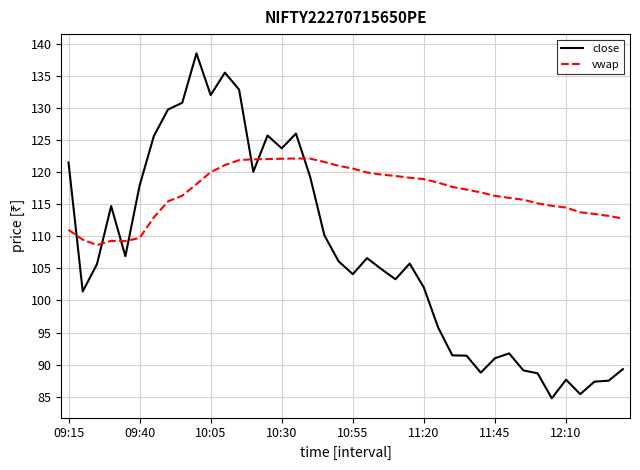

Which series has the widest spread of values?

close